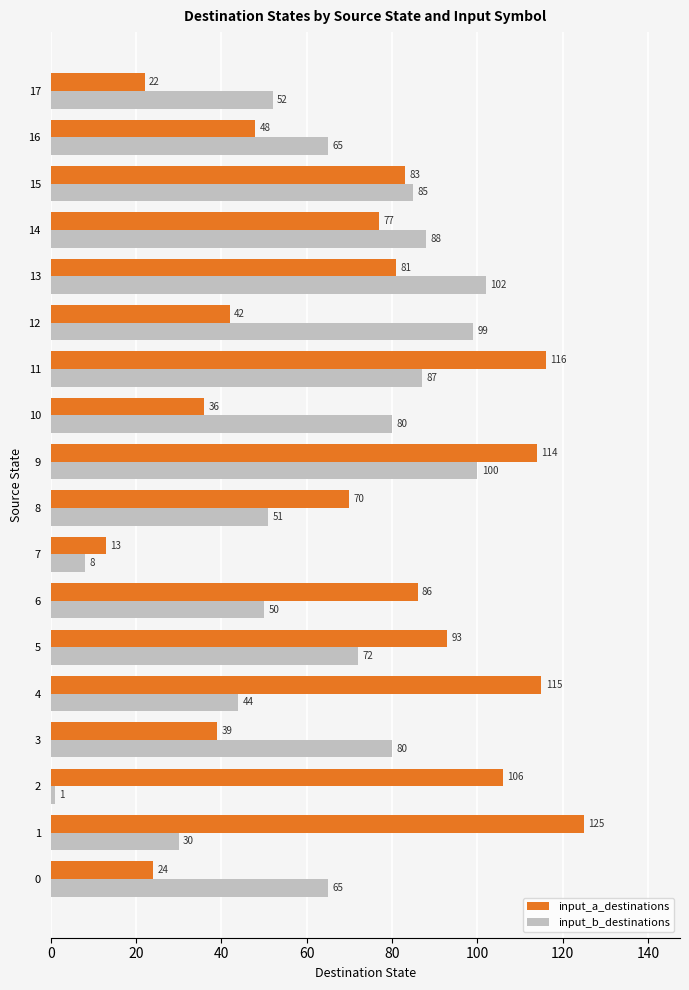

What is the maximum value shown in the chart?

125